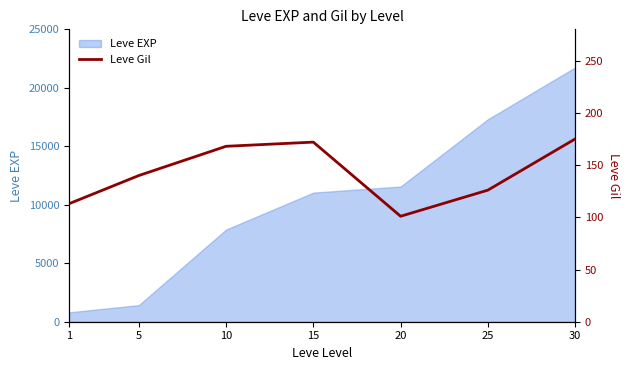

Reading left to right, extract all data points from this chart.

1=113	5=140	10=168	15=172	20=101	25=126	30=175